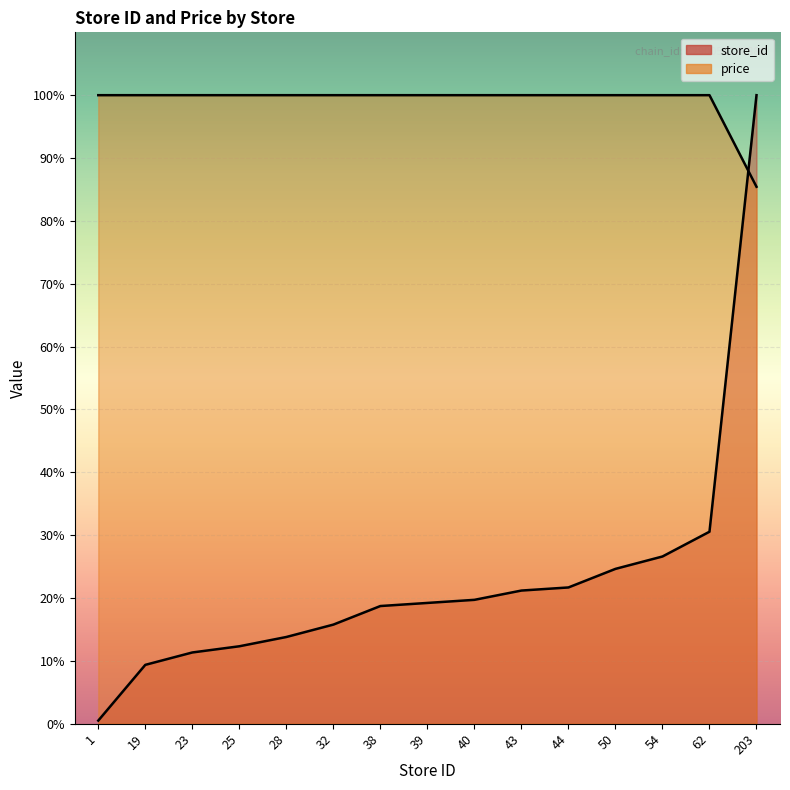

True or false: price has a value of 176.0 at 28.

False